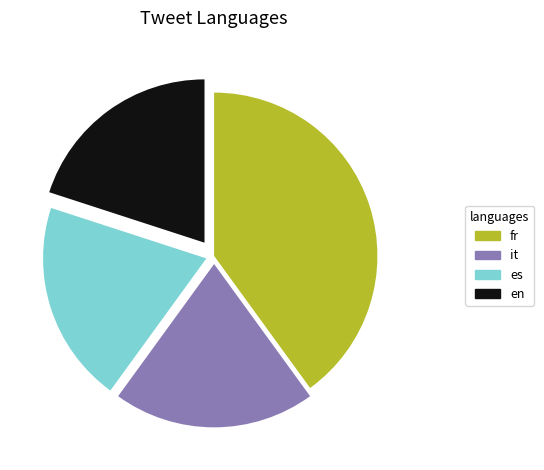

Is there any slice that represents more than half of the pie?

No